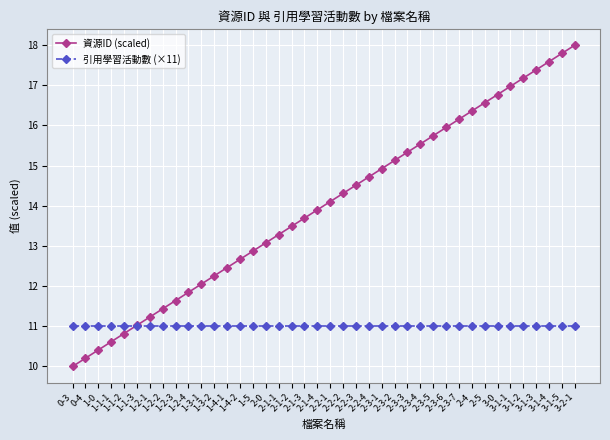

How many times do 引用學習活動數 (×11) and 資源ID (scaled) cross each other?

1